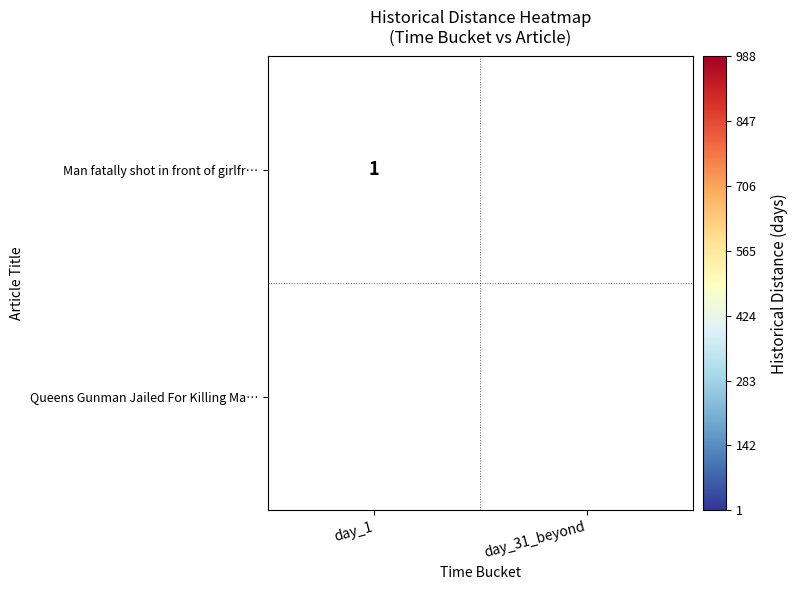

Is it true that Man fatally shot in front of girlfr… equals 1 at day_1?

True